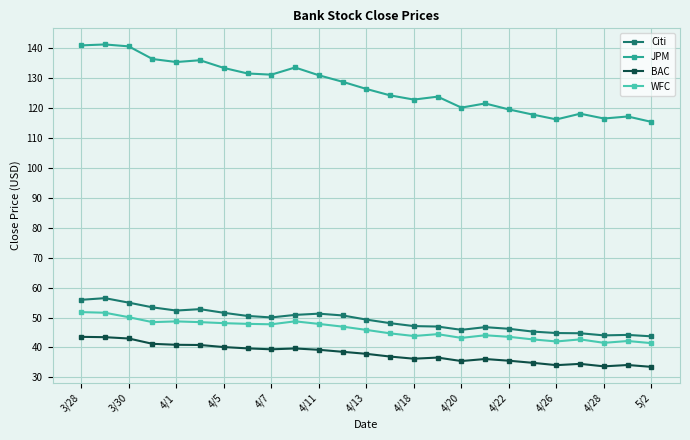

What are all the series names shown in the legend?

Citi, JPM, BAC, WFC